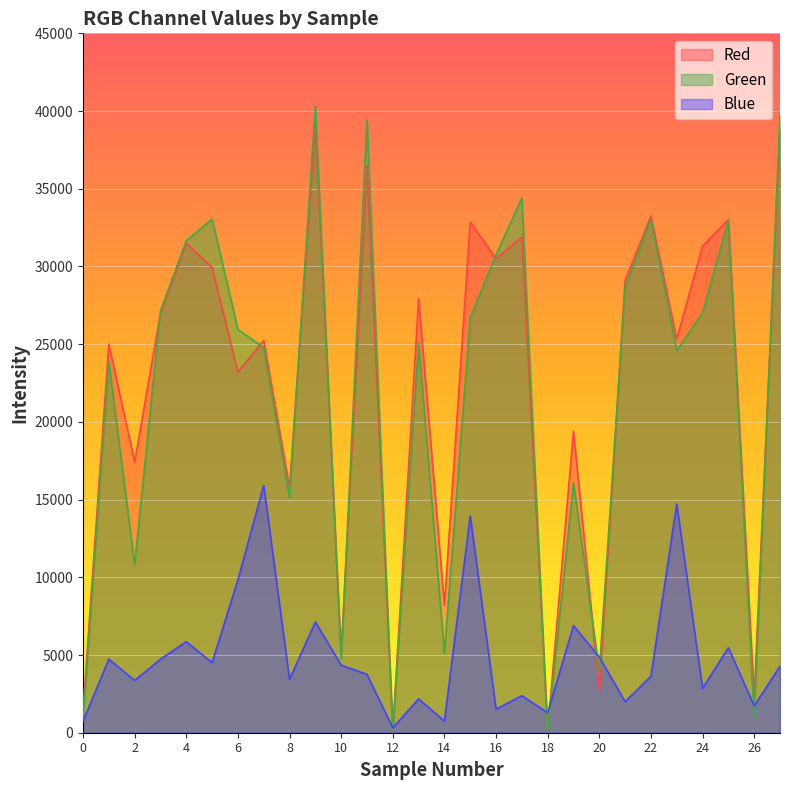

How many interior local valleys does the Red series have?

11